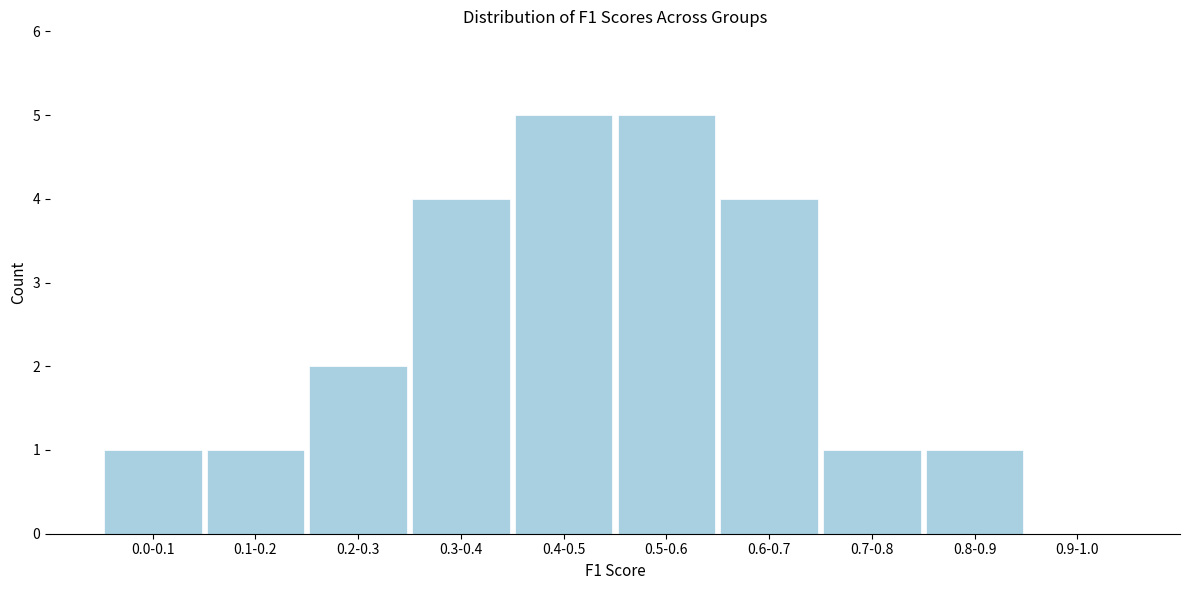

Reading right to left, transcribe all the data shown in this chart.

0.9-1.0=0	0.8-0.9=1	0.7-0.8=1	0.6-0.7=4	0.5-0.6=5	0.4-0.5=5	0.3-0.4=4	0.2-0.3=2	0.1-0.2=1	0.0-0.1=1